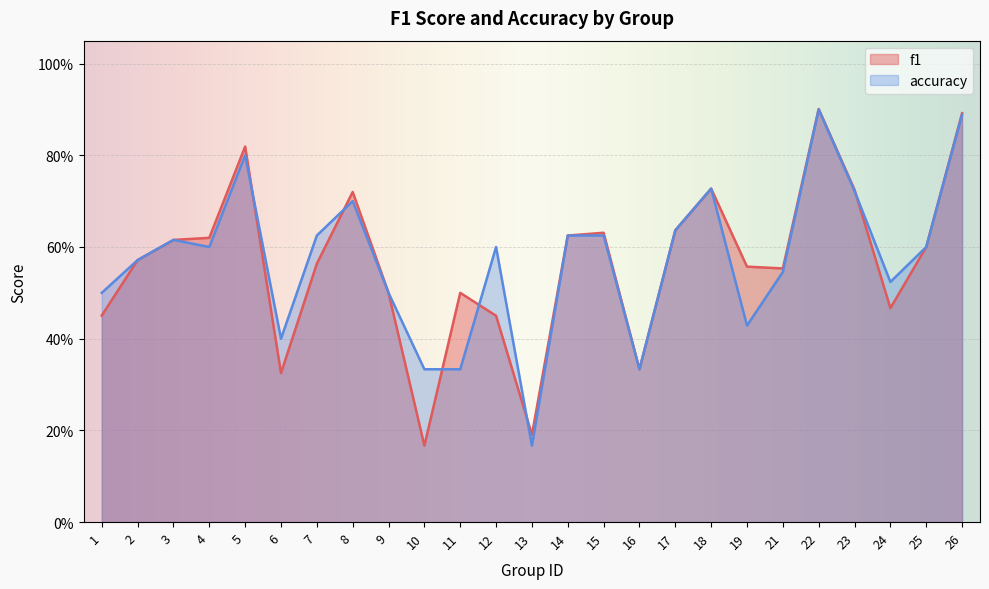

Rank the categories by accuracy value from highest to lowest.

22, 26, 5, 18, 23, 8, 17, 7, 14, 15, 3, 4, 12, 25, 2, 21, 24, 1, 9, 19, 6, 10, 11, 16, 13